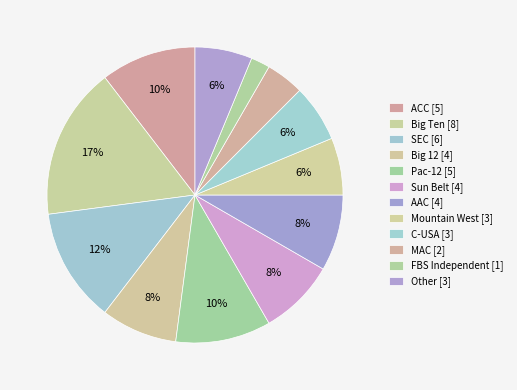

What is the total percentage of ACC and Mountain West?

16.7%